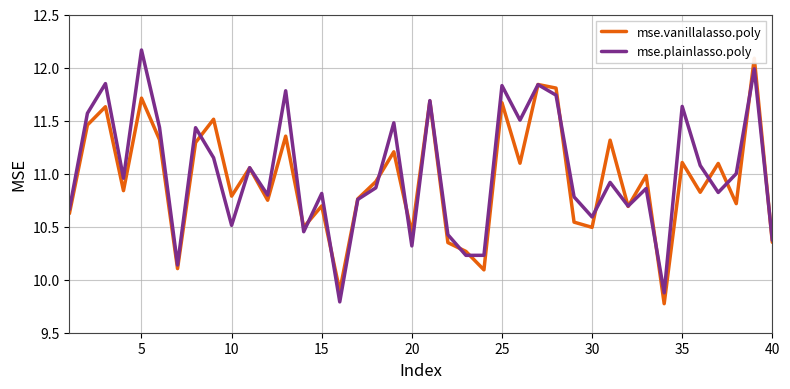

List the series in order of their peak value, highest first.

mse.plainlasso.poly, mse.vanillalasso.poly